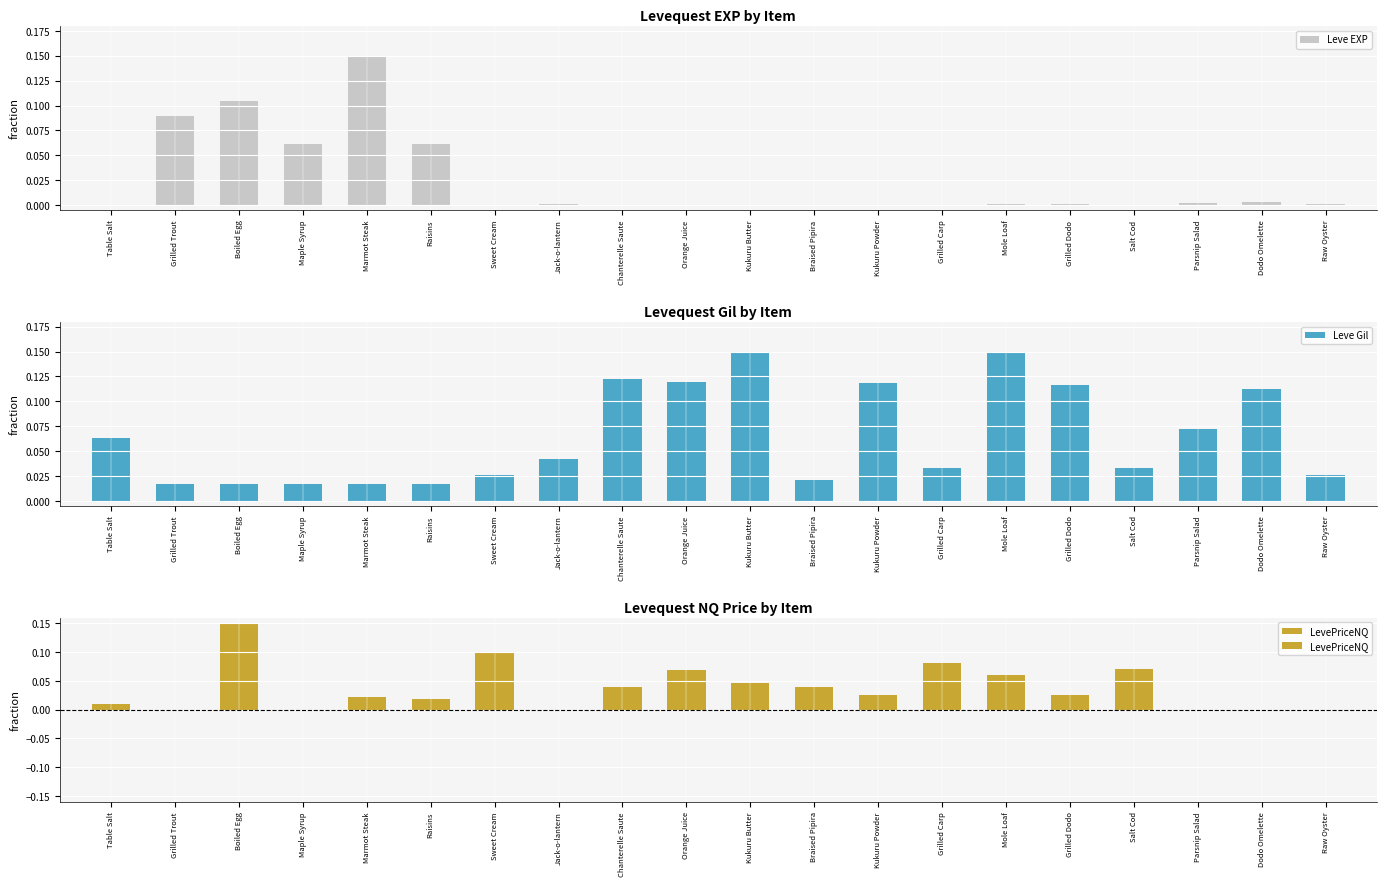

The value of Leve Gil at Orange Juice is 0.1. True or false?

False